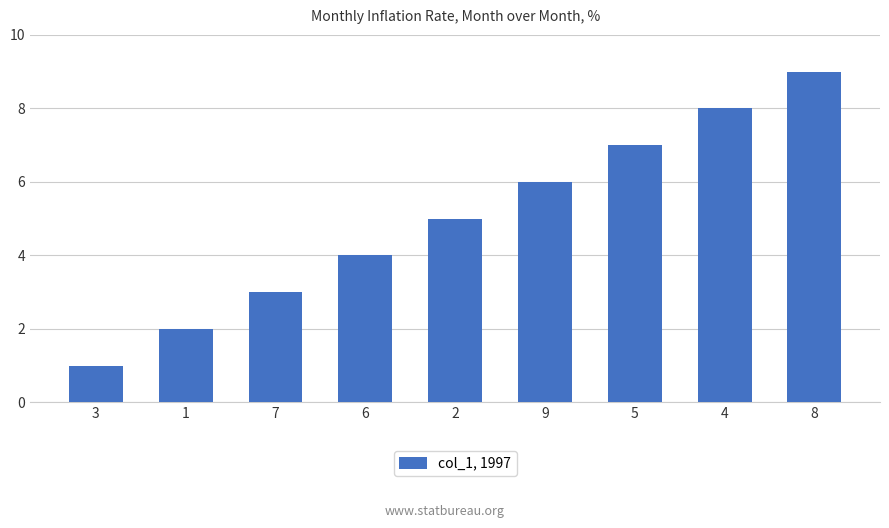

Where is the data nearest to the value 5?

2